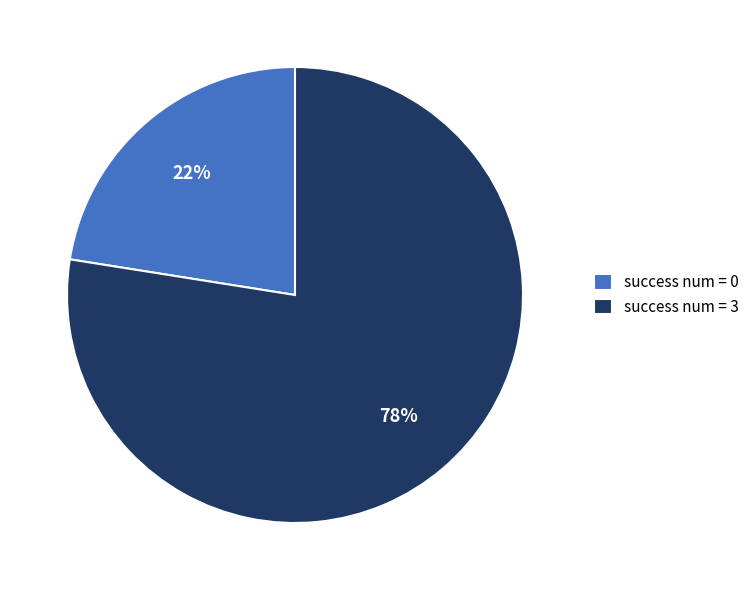

Combined, do success num = 3 and success num = 0 account for over 50%?

Yes